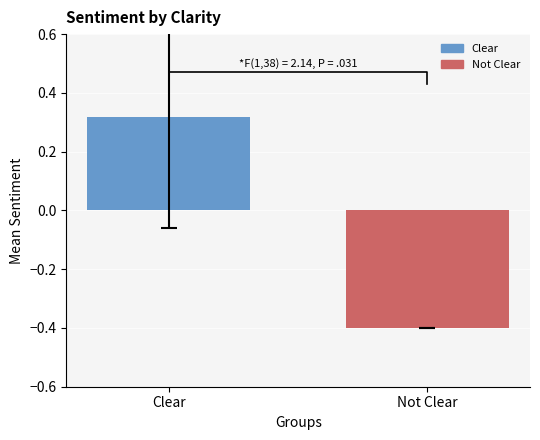

Does the chart contain any negative values?

Yes